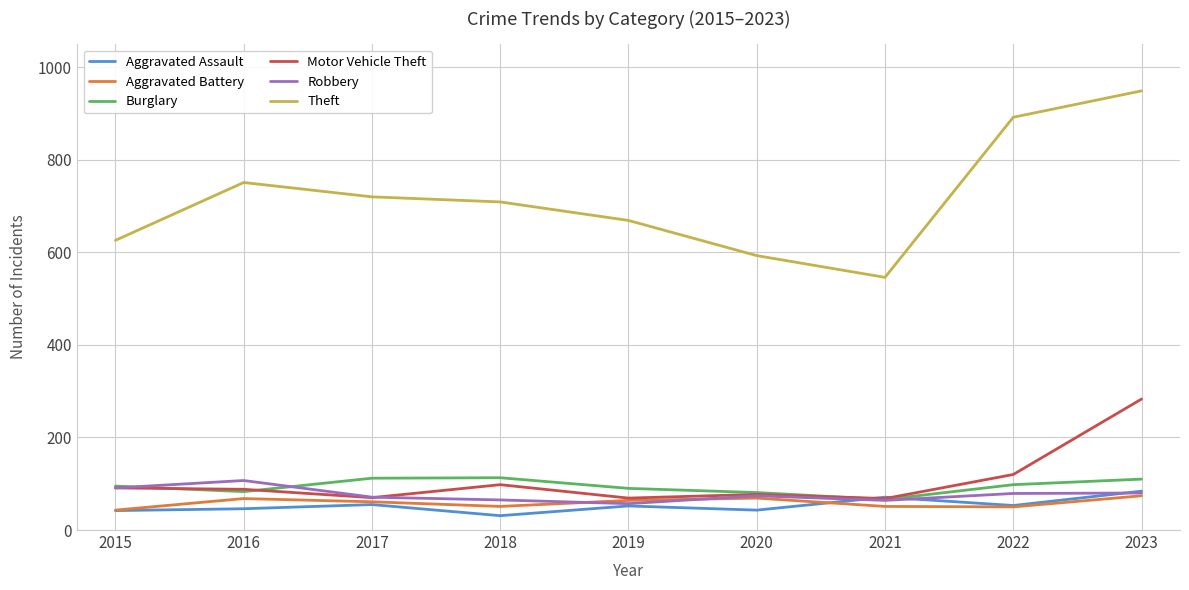

Count the number of data series in this chart.

6